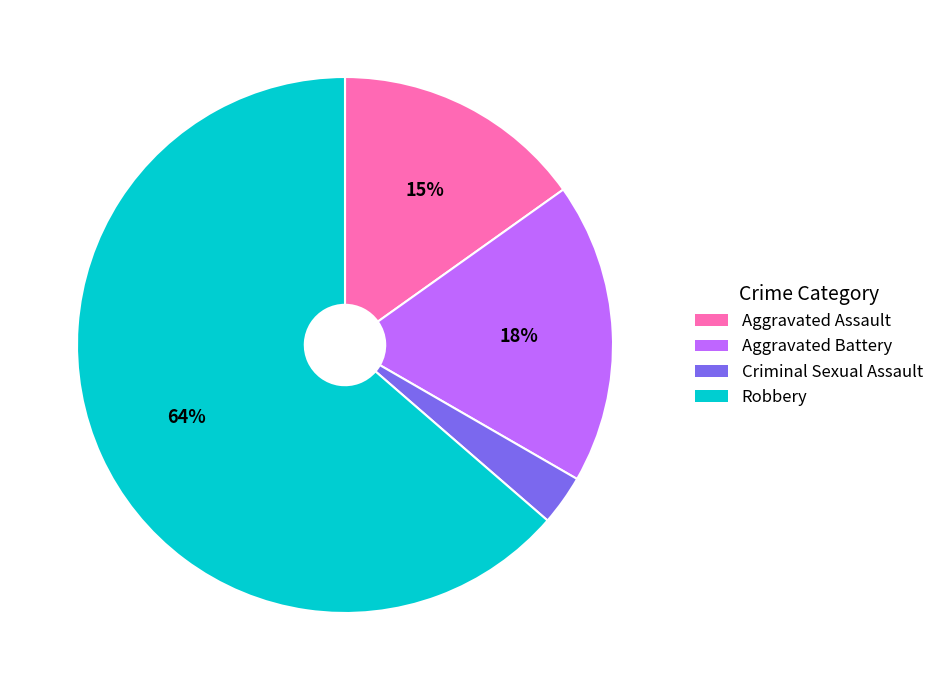

To the nearest percent, what is the average slice percentage?

25%